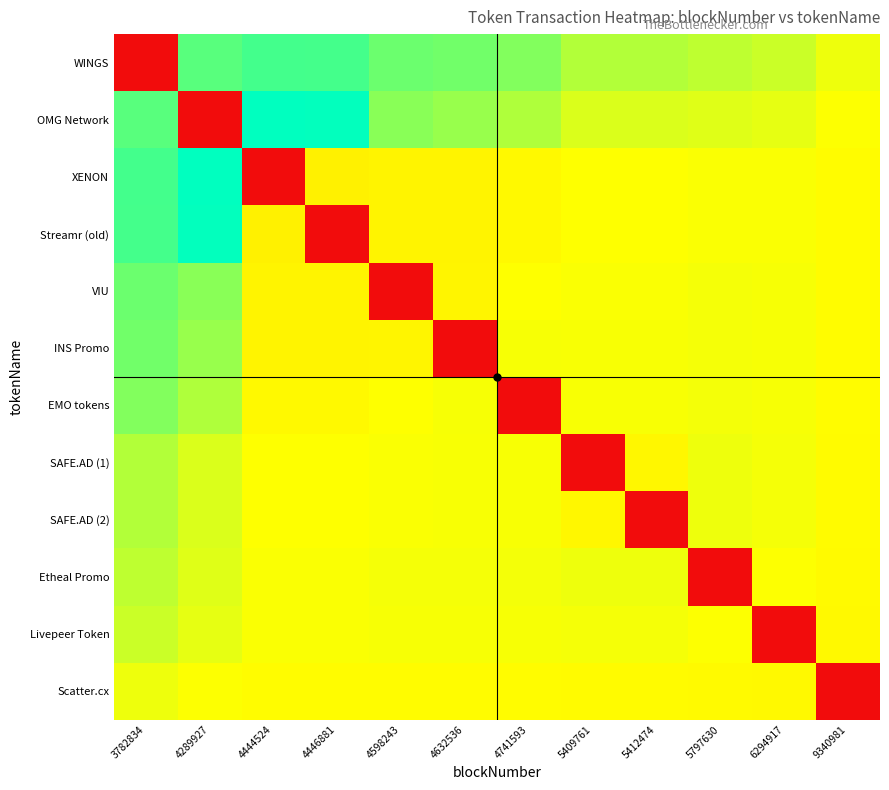

At which category is the sum across all series the highest?

3782834